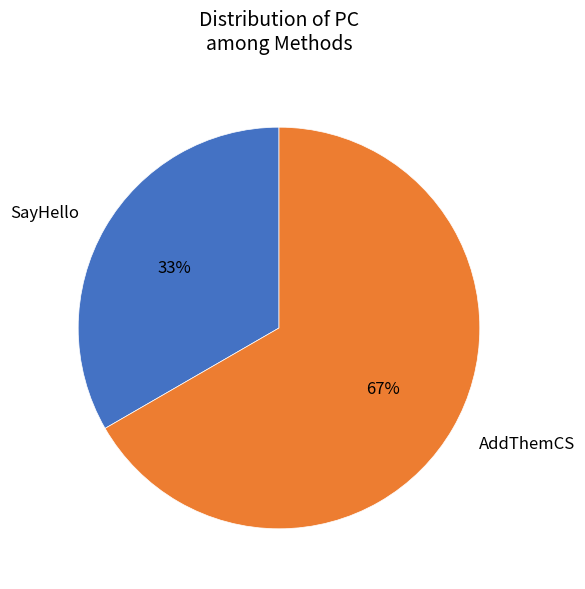

Is it true that SayHello is 19% of the pie?

False